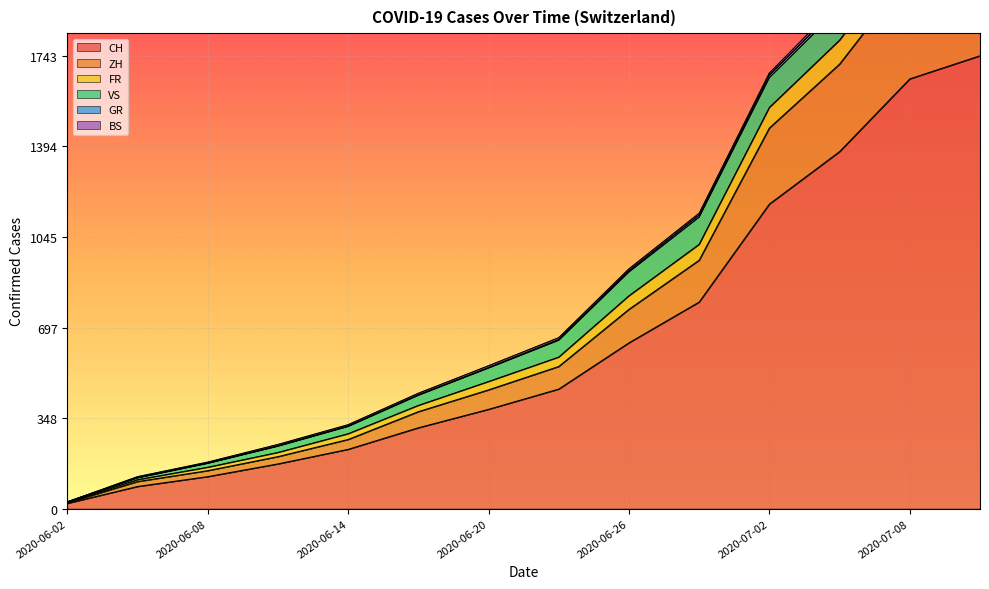

What is the maximum value for CH?

1743